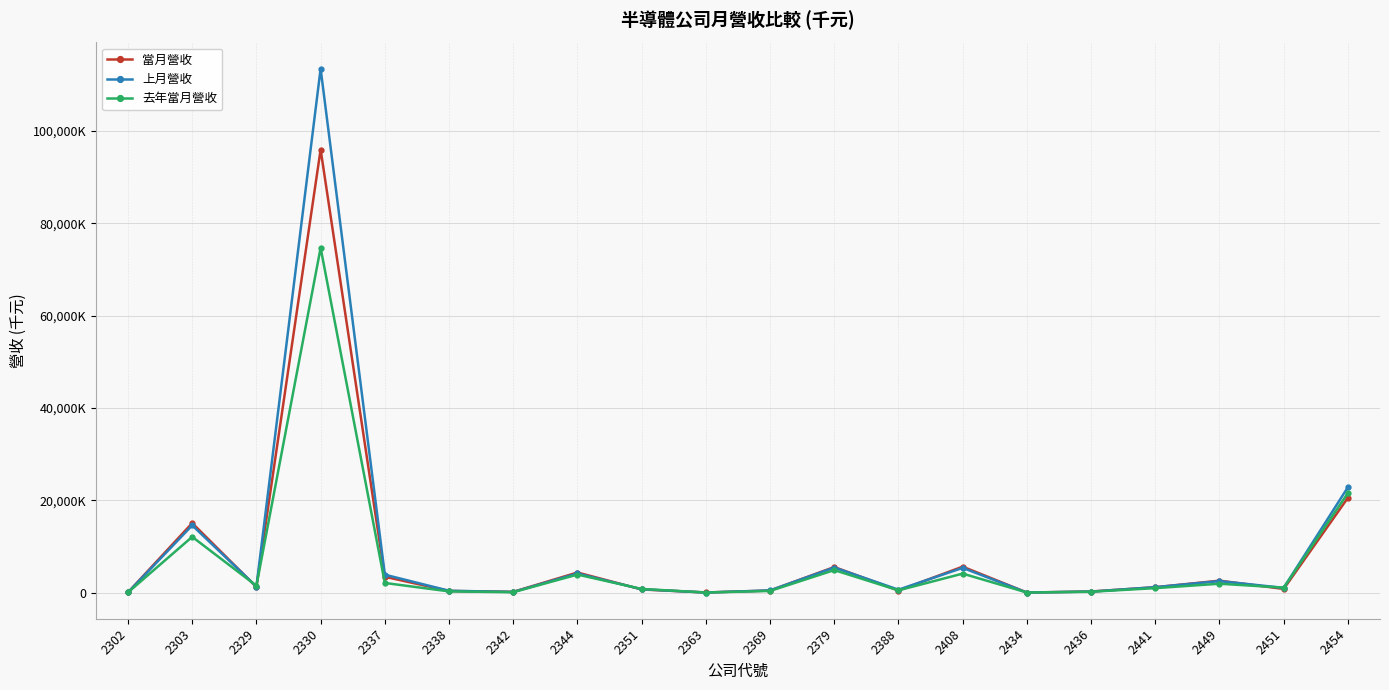

Where is 去年當月營收 nearest to the value 37355723?

2454